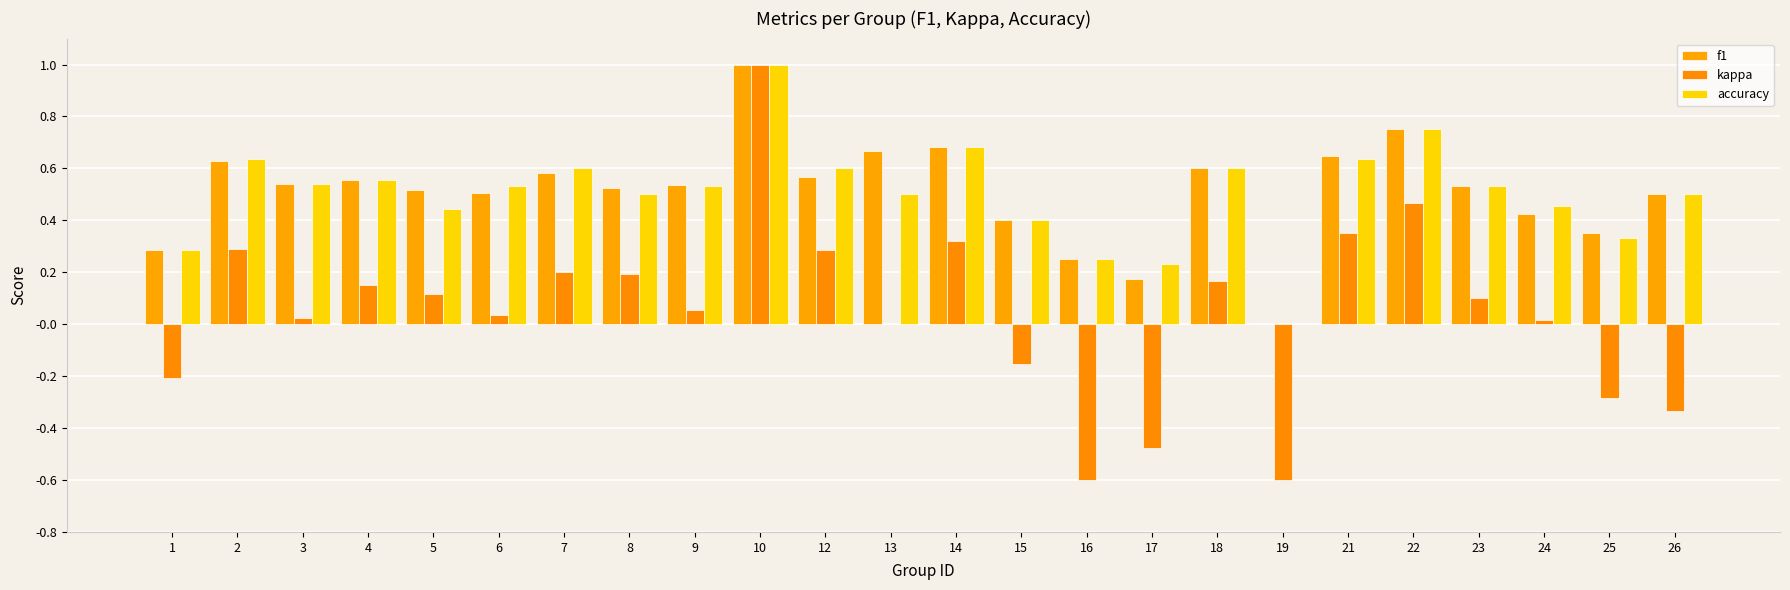

Count the accuracy values in the range 0 to 1.

24